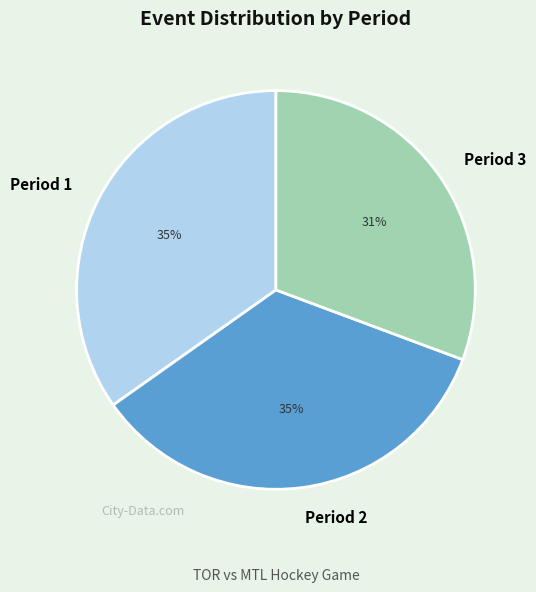

True or false: Period 3 accounts for 38% of the total.

False